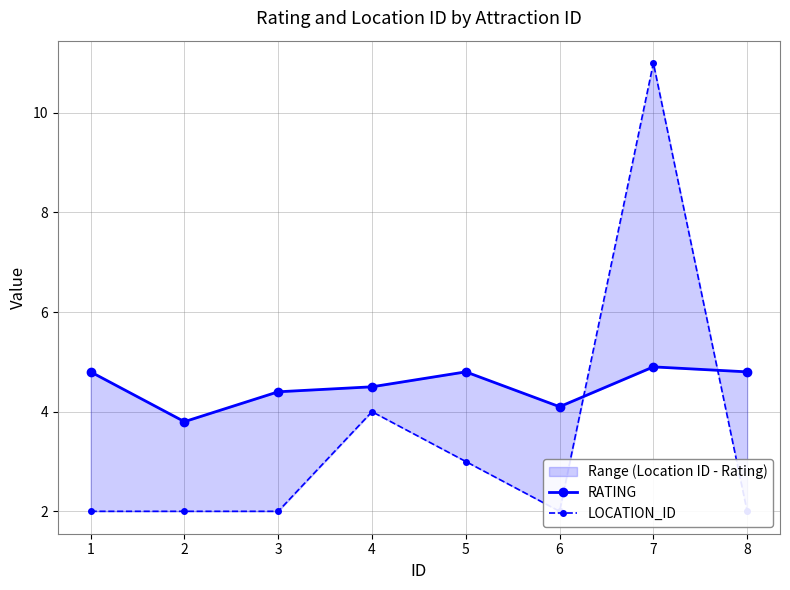

After their last crossing, which series has the higher values: LOCATION_ID or RATING?

RATING